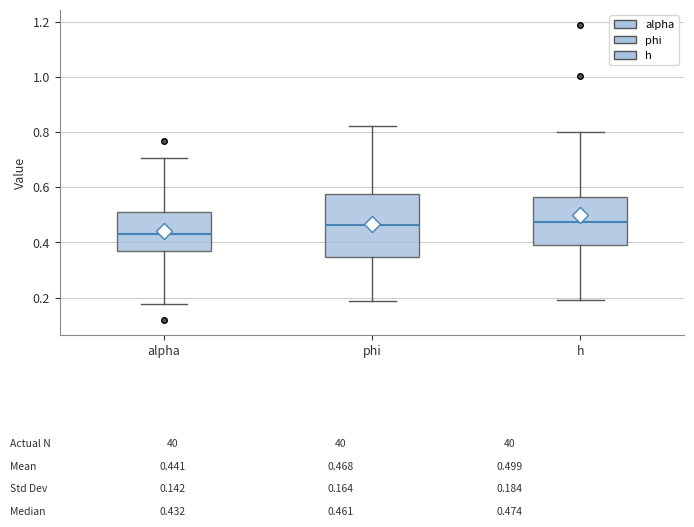

Which box is the tallest, from its lower edge to its upper edge?

phi